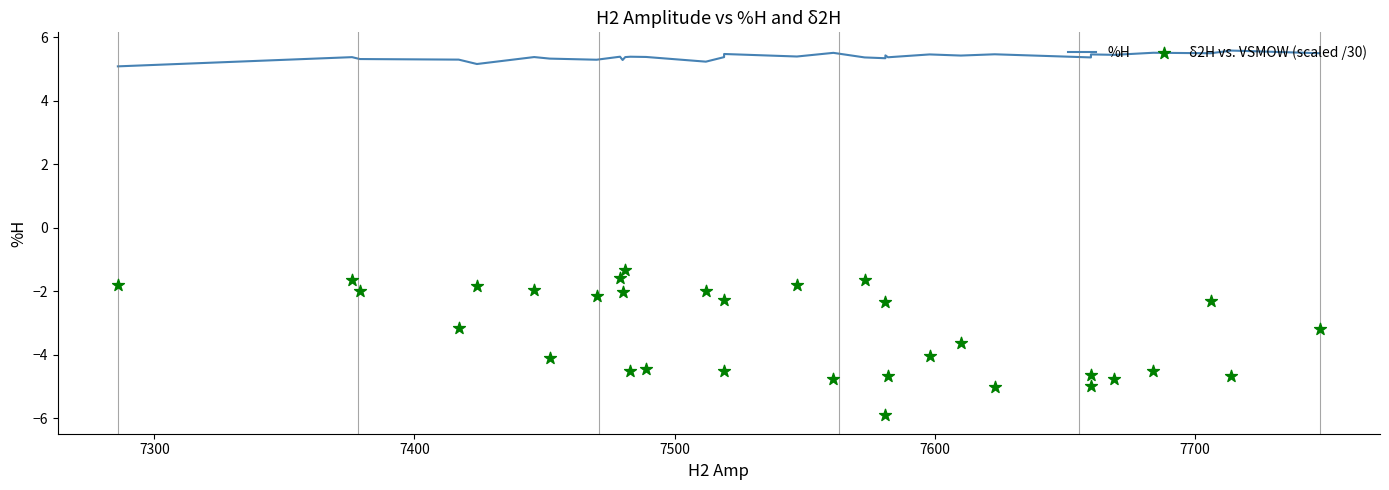

Which series contains the highest Y value?

%H